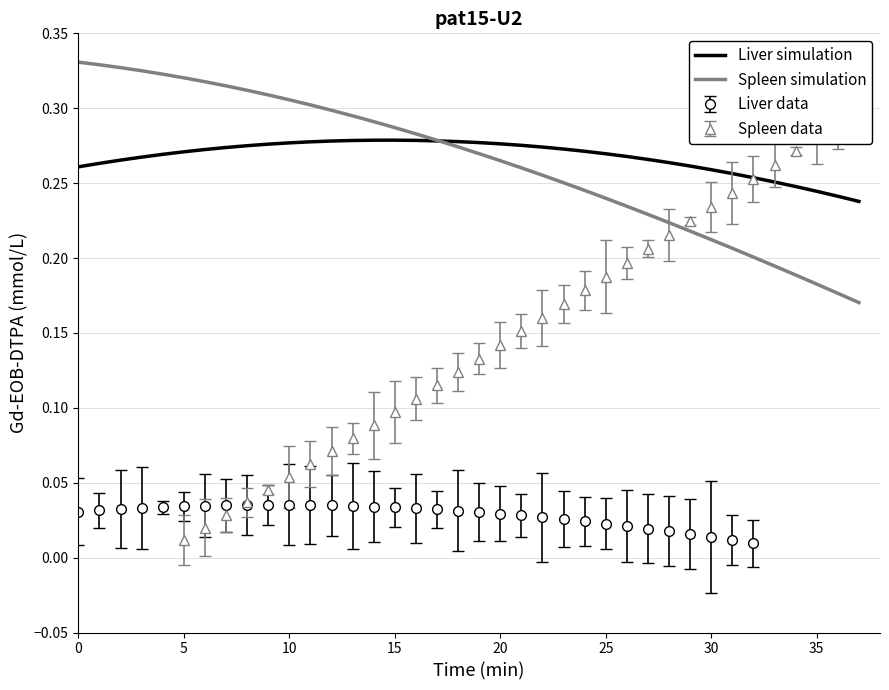

What is the lowest value of the Liver simulation series?

0.2